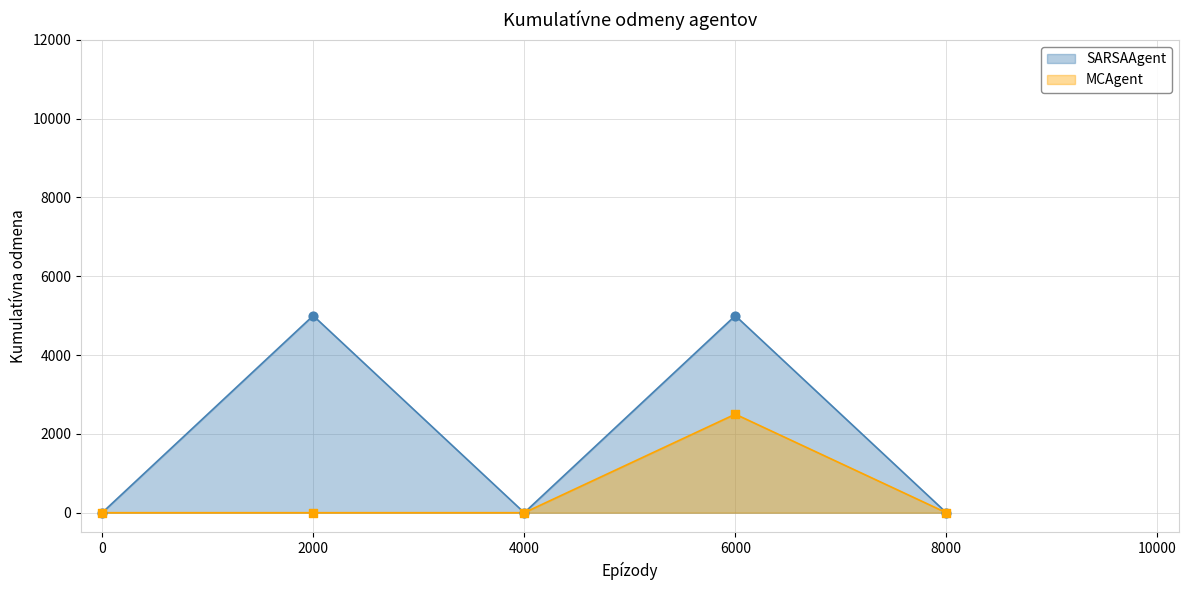

At how many categories does at least one series exceed 4656?

2